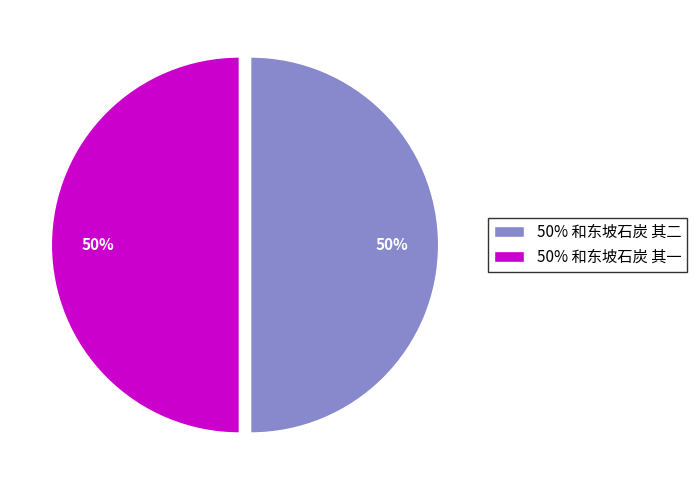

To the nearest percent, what percentage of the pie is 50% 和东坡石炭 其二?

50%